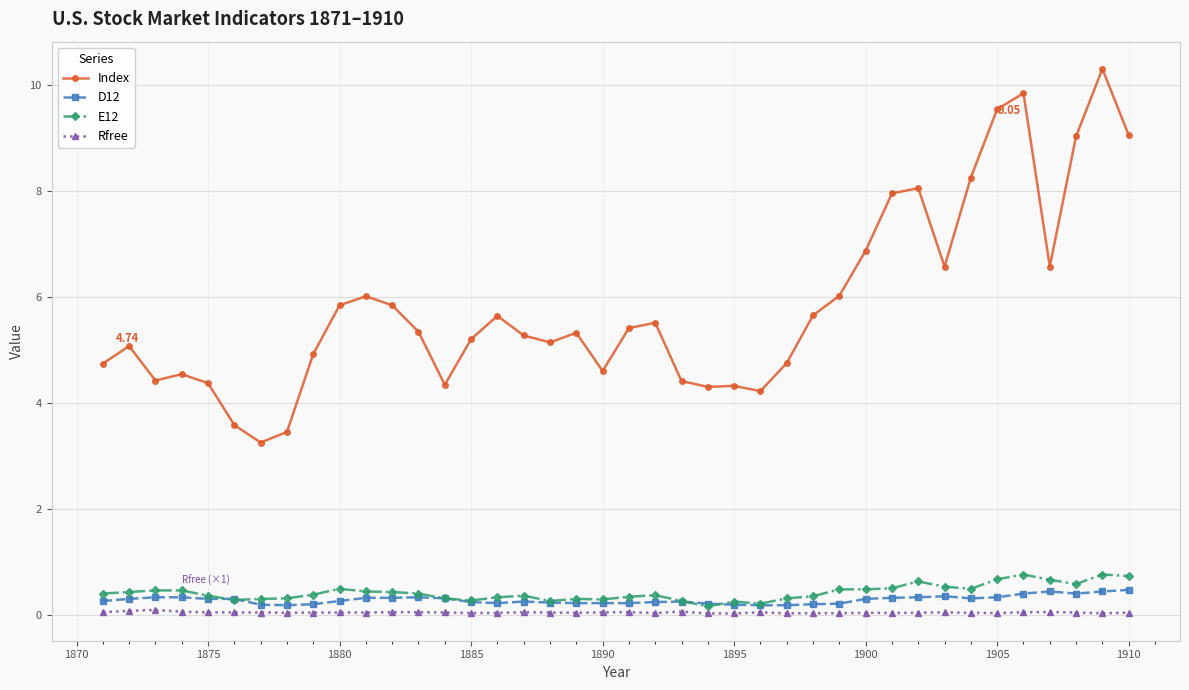

True or false: Index has more than 1 interior local peaks.

True